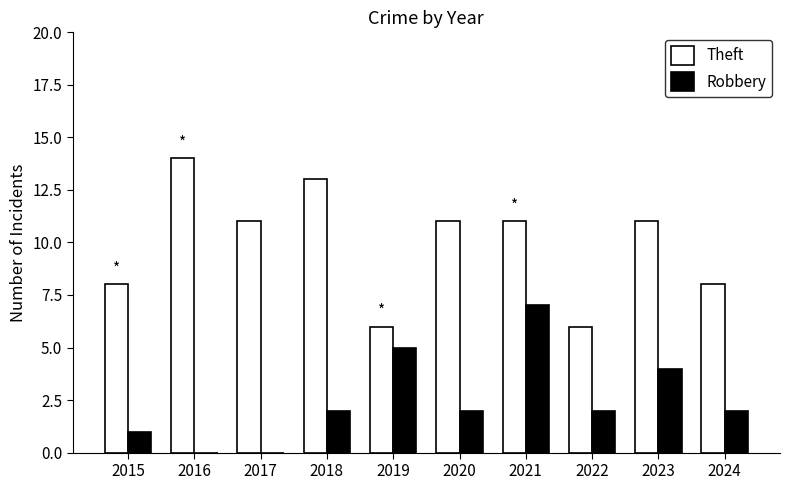

Count the Robbery values in the range 1 to 4.

6